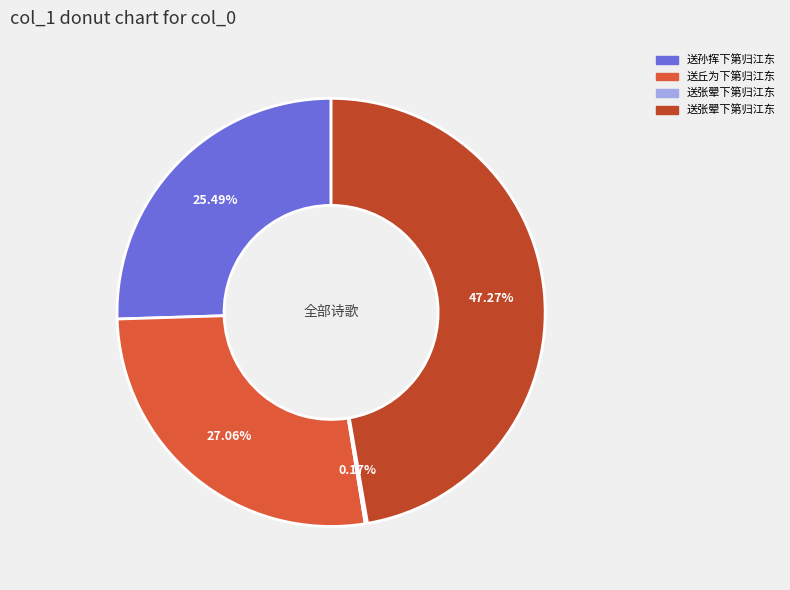

Does any single category account for the majority?

No